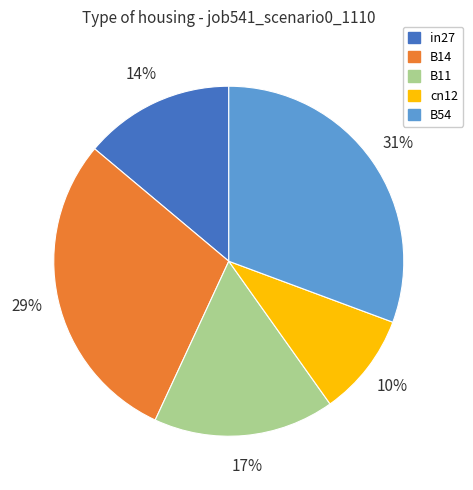

To the nearest percent, what is the average slice percentage?

20%